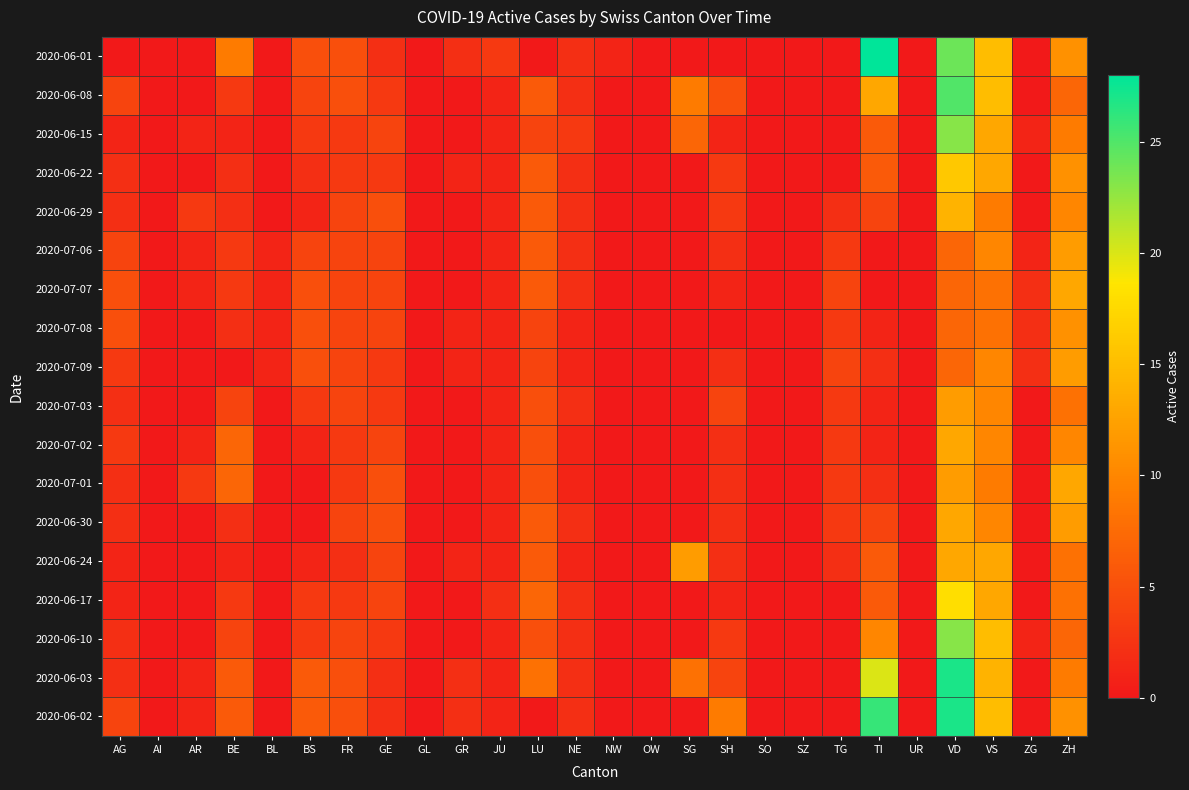

Reading left to right, extract all data points from this chart.

2020-06-01: AG=0	AI=0	AR=0	BE=9	BL=0	BS=5	FR=5	GE=2	GL=0	GR=2	JU=3	LU=0	NE=2	NW=1	OW=0	SG=0	SH=0	SO=0	SZ=0	TG=0	TI=28	UR=0	VD=24	VS=15	ZG=0	ZH=11
2020-06-08: AG=4	AI=0	AR=0	BE=3	BL=0	BS=4	FR=5	GE=3	GL=0	GR=0	JU=1	LU=6	NE=2	NW=0	OW=0	SG=9	SH=5	SO=0	SZ=0	TG=0	TI=13	UR=0	VD=25	VS=15	ZG=0	ZH=7
2020-06-15: AG=1	AI=0	AR=1	BE=1	BL=0	BS=3	FR=3	GE=4	GL=0	GR=0	JU=1	LU=4	NE=3	NW=0	OW=0	SG=7	SH=1	SO=0	SZ=0	TG=0	TI=6	UR=0	VD=23	VS=13	ZG=1	ZH=9
2020-06-22: AG=2	AI=0	AR=0	BE=2	BL=0	BS=2	FR=3	GE=3	GL=0	GR=1	JU=1	LU=6	NE=2	NW=0	OW=0	SG=0	SH=3	SO=0	SZ=0	TG=0	TI=6	UR=0	VD=16	VS=13	ZG=0	ZH=11
2020-06-29: AG=2	AI=0	AR=3	BE=2	BL=0	BS=1	FR=4	GE=5	GL=0	GR=0	JU=1	LU=6	NE=2	NW=0	OW=0	SG=0	SH=3	SO=0	SZ=0	TG=2	TI=4	UR=0	VD=14	VS=9	ZG=0	ZH=10
2020-07-06: AG=4	AI=0	AR=1	BE=3	BL=1	BS=4	FR=4	GE=4	GL=0	GR=0	JU=1	LU=6	NE=2	NW=0	OW=0	SG=0	SH=2	SO=0	SZ=0	TG=3	TI=0	UR=0	VD=7	VS=10	ZG=1	ZH=12
2020-07-07: AG=5	AI=0	AR=1	BE=3	BL=1	BS=5	FR=4	GE=4	GL=0	GR=0	JU=1	LU=6	NE=2	NW=0	OW=0	SG=0	SH=1	SO=0	SZ=0	TG=4	TI=0	UR=0	VD=7	VS=8	ZG=2	ZH=13
2020-07-08: AG=5	AI=0	AR=0	BE=2	BL=1	BS=5	FR=4	GE=4	GL=0	GR=1	JU=1	LU=4	NE=1	NW=0	OW=0	SG=0	SH=0	SO=0	SZ=0	TG=3	TI=1	UR=0	VD=7	VS=8	ZG=2	ZH=11
2020-07-09: AG=3	AI=0	AR=0	BE=0	BL=1	BS=5	FR=4	GE=3	GL=0	GR=1	JU=1	LU=4	NE=1	NW=0	OW=0	SG=0	SH=2	SO=0	SZ=0	TG=4	TI=2	UR=0	VD=7	VS=10	ZG=2	ZH=12
2020-07-03: AG=2	AI=0	AR=0	BE=4	BL=0	BS=3	FR=4	GE=3	GL=0	GR=0	JU=1	LU=5	NE=2	NW=0	OW=0	SG=0	SH=4	SO=0	SZ=0	TG=3	TI=1	UR=0	VD=12	VS=10	ZG=0	ZH=8
2020-07-02: AG=3	AI=0	AR=1	BE=7	BL=0	BS=1	FR=3	GE=4	GL=0	GR=0	JU=1	LU=5	NE=1	NW=0	OW=0	SG=0	SH=2	SO=0	SZ=0	TG=3	TI=1	UR=0	VD=13	VS=10	ZG=0	ZH=10
2020-07-01: AG=2	AI=0	AR=3	BE=7	BL=0	BS=0	FR=3	GE=5	GL=0	GR=0	JU=1	LU=5	NE=1	NW=0	OW=0	SG=0	SH=2	SO=0	SZ=0	TG=3	TI=2	UR=0	VD=12	VS=9	ZG=0	ZH=13
2020-06-30: AG=2	AI=0	AR=0	BE=2	BL=0	BS=0	FR=4	GE=5	GL=0	GR=0	JU=1	LU=6	NE=2	NW=0	OW=0	SG=0	SH=2	SO=0	SZ=0	TG=3	TI=4	UR=0	VD=13	VS=10	ZG=0	ZH=12
2020-06-24: AG=1	AI=0	AR=0	BE=1	BL=0	BS=1	FR=2	GE=4	GL=0	GR=1	JU=1	LU=6	NE=1	NW=0	OW=0	SG=12	SH=2	SO=0	SZ=0	TG=2	TI=6	UR=0	VD=13	VS=13	ZG=0	ZH=8
2020-06-17: AG=1	AI=0	AR=0	BE=3	BL=0	BS=3	FR=3	GE=4	GL=0	GR=0	JU=2	LU=7	NE=2	NW=0	OW=0	SG=0	SH=1	SO=0	SZ=0	TG=0	TI=6	UR=0	VD=18	VS=13	ZG=0	ZH=8
2020-06-10: AG=2	AI=0	AR=0	BE=4	BL=0	BS=3	FR=4	GE=3	GL=0	GR=0	JU=1	LU=5	NE=2	NW=0	OW=0	SG=0	SH=3	SO=0	SZ=0	TG=0	TI=10	UR=0	VD=23	VS=15	ZG=1	ZH=7
2020-06-03: AG=2	AI=0	AR=1	BE=6	BL=0	BS=6	FR=5	GE=2	GL=0	GR=2	JU=1	LU=8	NE=2	NW=0	OW=0	SG=8	SH=4	SO=0	SZ=0	TG=0	TI=20	UR=0	VD=27	VS=14	ZG=0	ZH=9
2020-06-02: AG=4	AI=0	AR=1	BE=6	BL=0	BS=6	FR=5	GE=2	GL=0	GR=2	JU=1	LU=0	NE=2	NW=0	OW=0	SG=0	SH=9	SO=0	SZ=0	TG=0	TI=26	UR=0	VD=27	VS=15	ZG=0	ZH=11